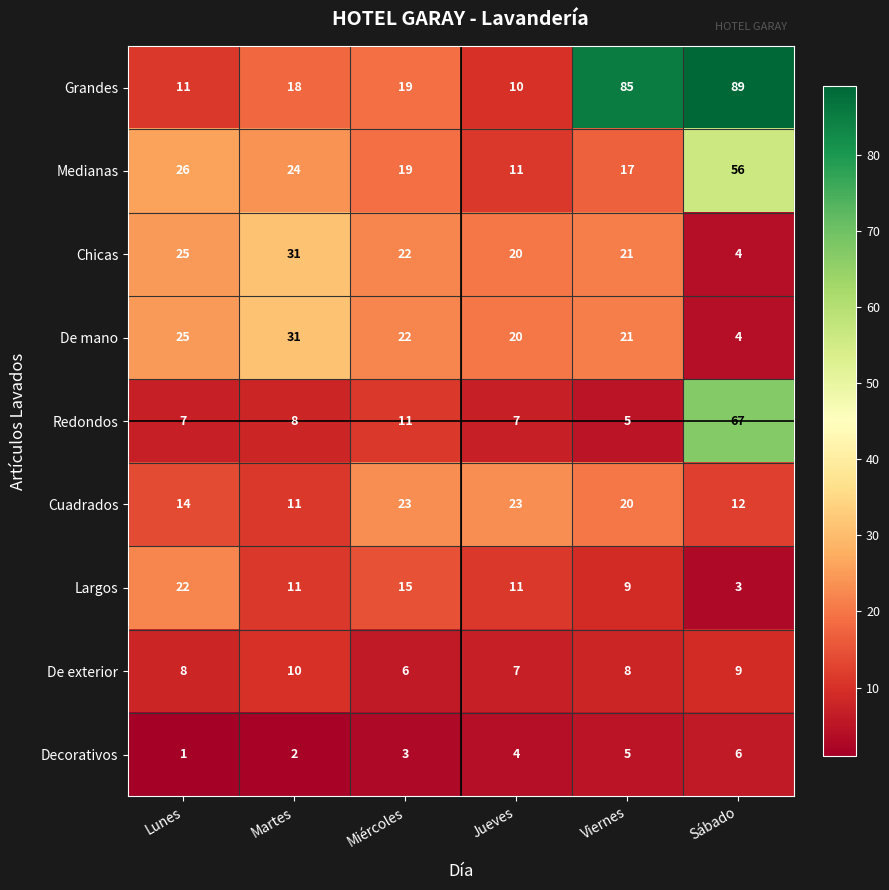

List the labels in order of Decorativos value, largest first.

Sábado, Viernes, Jueves, Miércoles, Martes, Lunes